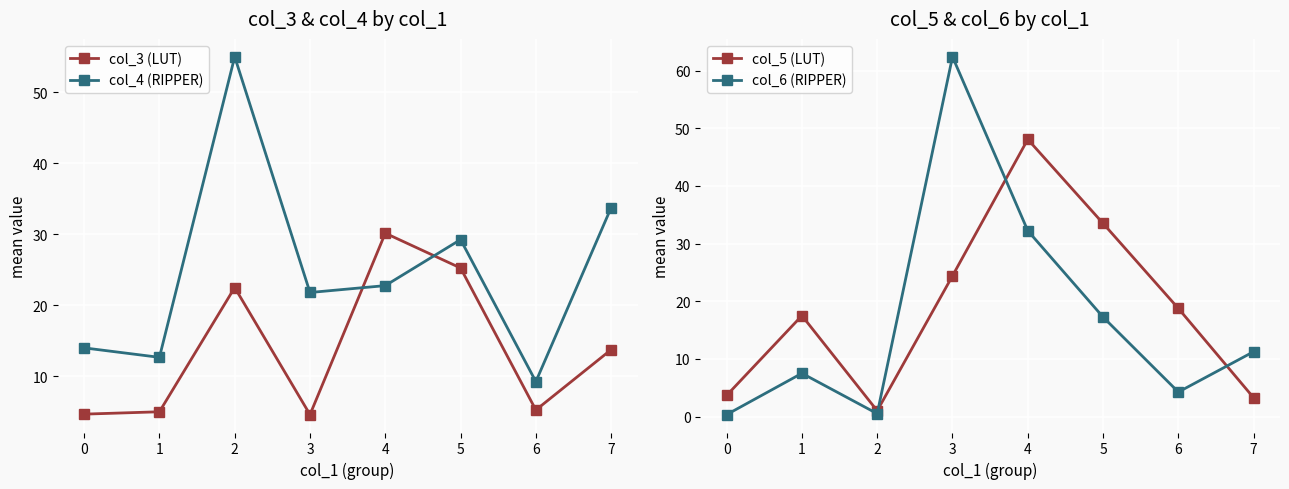

After their last crossing, which series has the higher values: col_6 (RIPPER) or col_5 (LUT)?

col_6 (RIPPER)